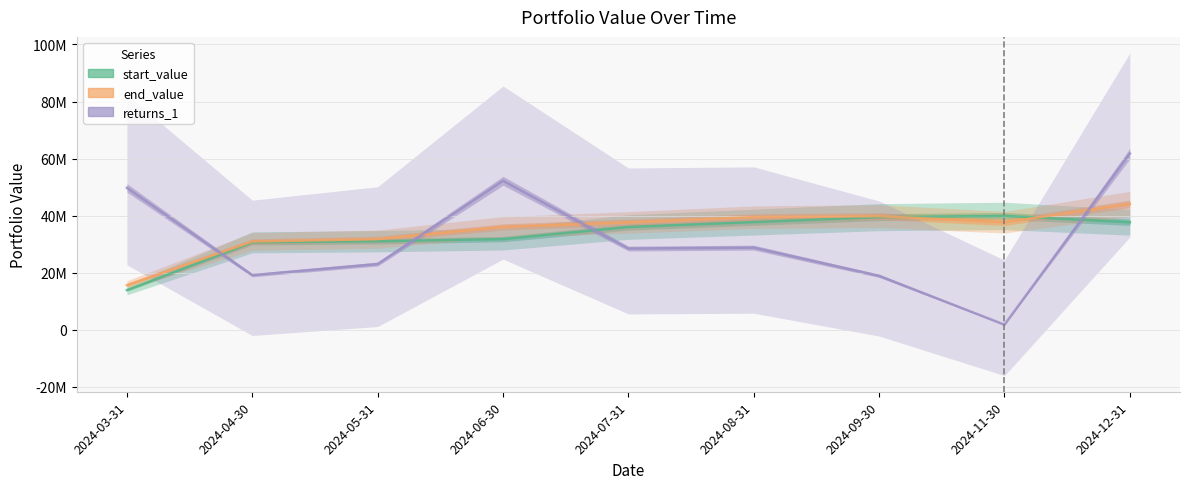

List the series in order of their peak value, highest first.

returns_1, end_value, start_value